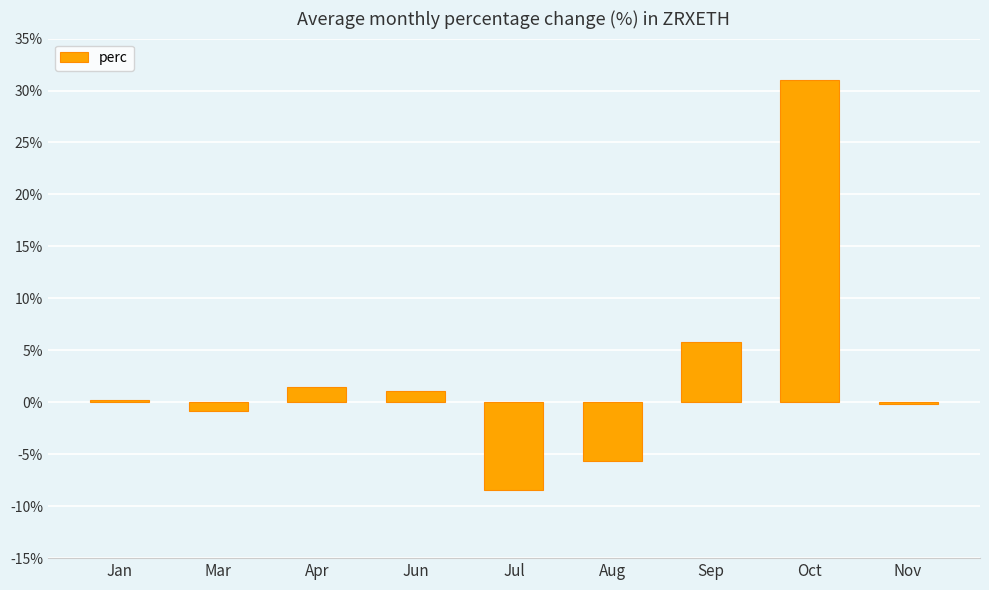

Reading left to right, transcribe all the data shown in this chart.

Jan=0.2	Mar=-0.9	Apr=1.5	Jun=1.1	Jul=-8.4	Aug=-5.6	Sep=5.8	Oct=31.0	Nov=-0.1